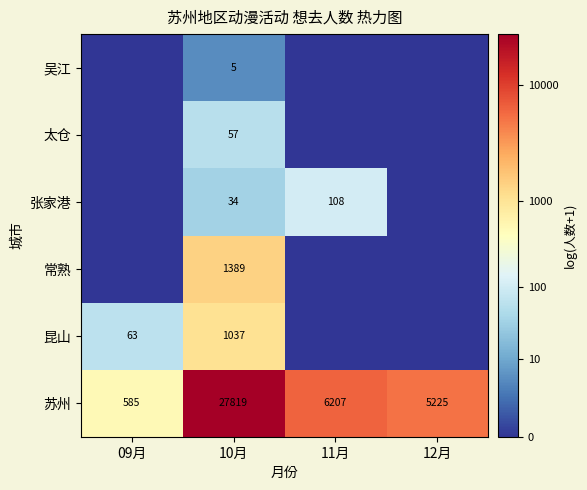

The value of 太仓 at 10月 is 78. True or false?

False